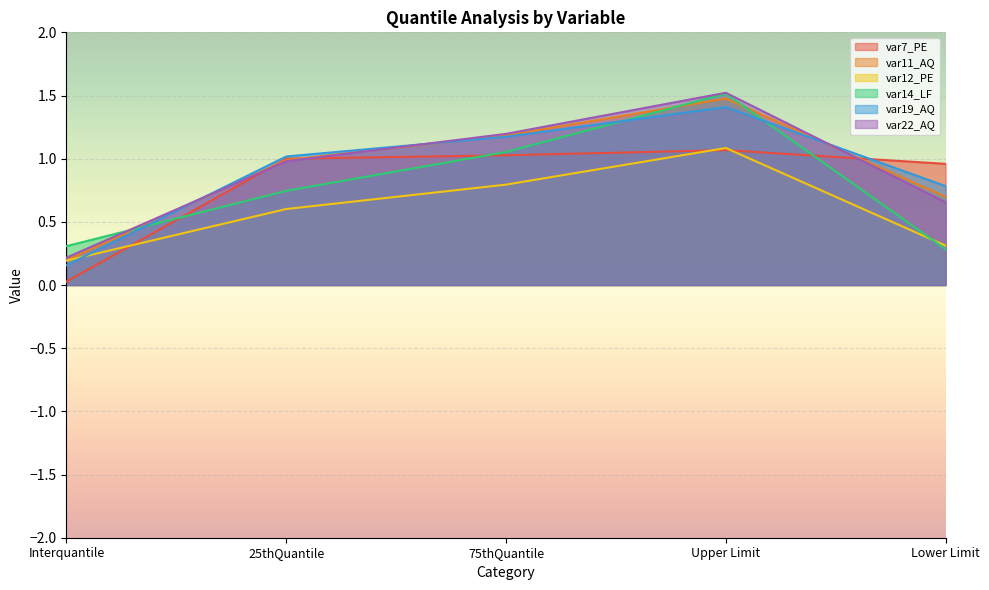

What is the value of the var19_AQ point at the 4th from the left?

1.4